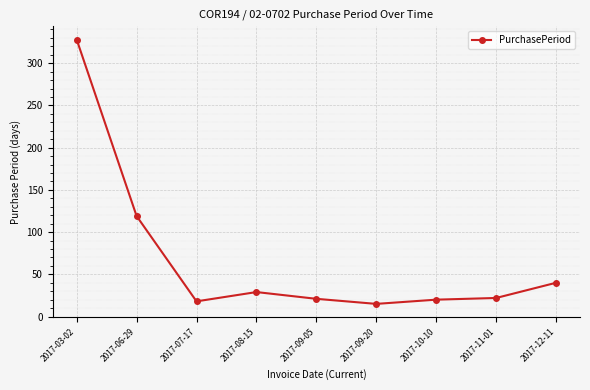

What is the greatest value displayed?

328